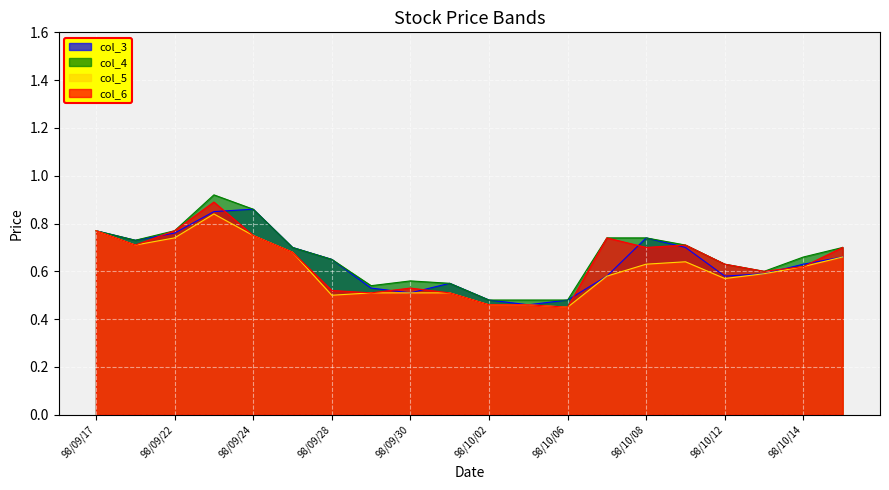

What is the label of the 14th point from the left?

98/10/07